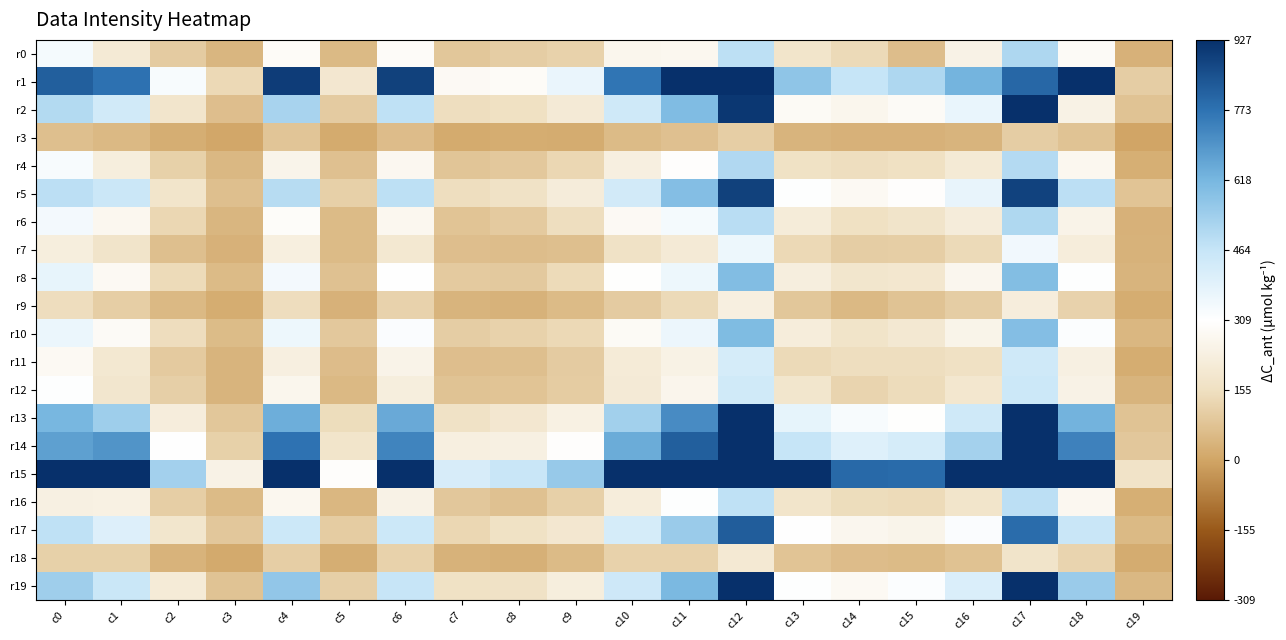

Which series has the widest spread of values?

r15